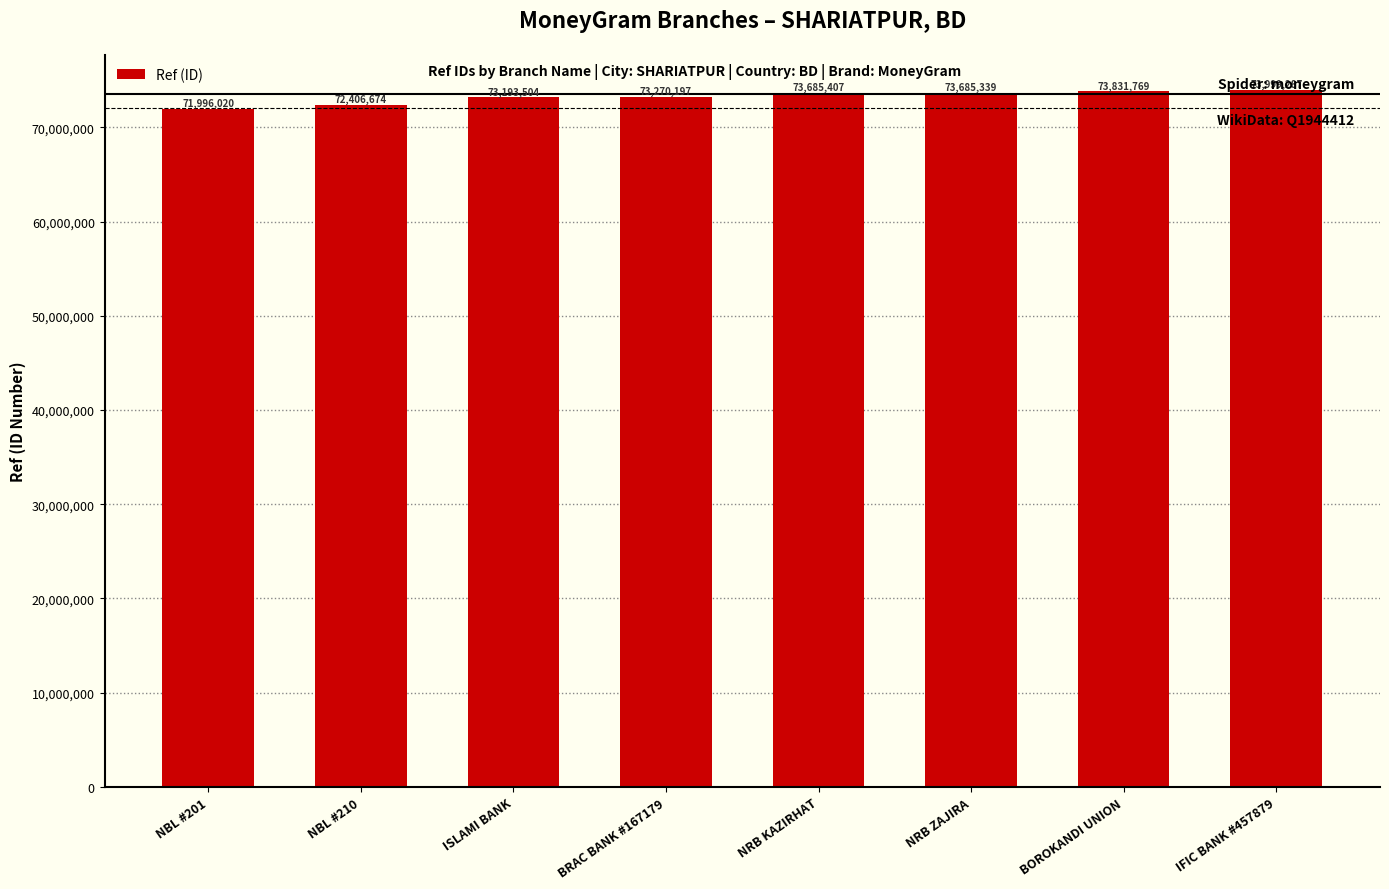

What is the value of the 1st bar from the left?

71996020